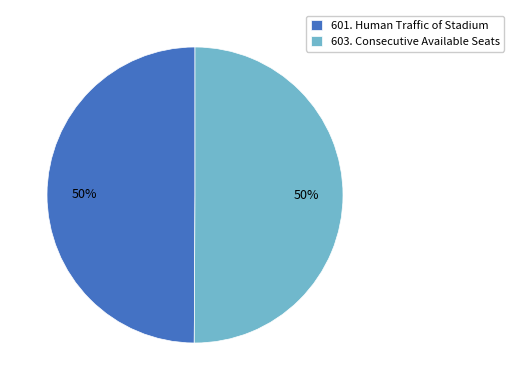

What is the ratio of the value at 601. Human Traffic of Stadium to the value at 603. Consecutive Available Seats?

1.0